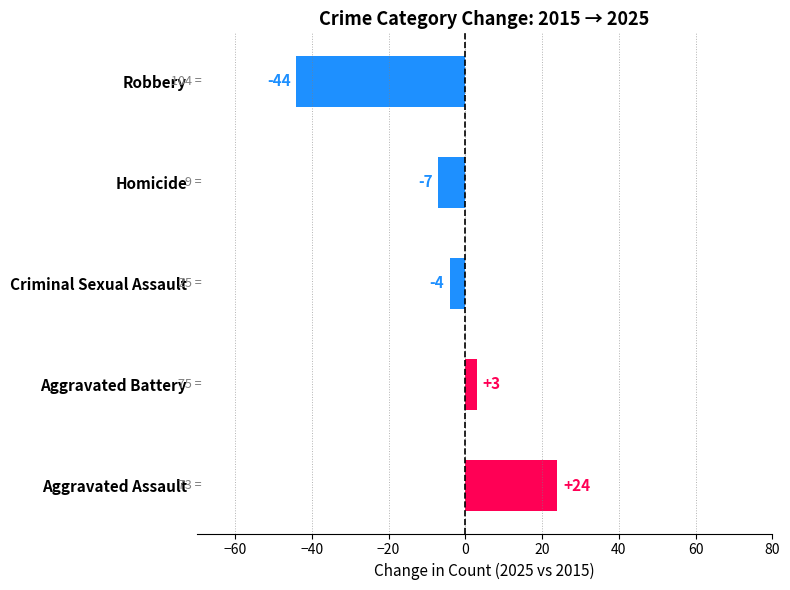

What is the change in value from Homicide to Robbery?

-37